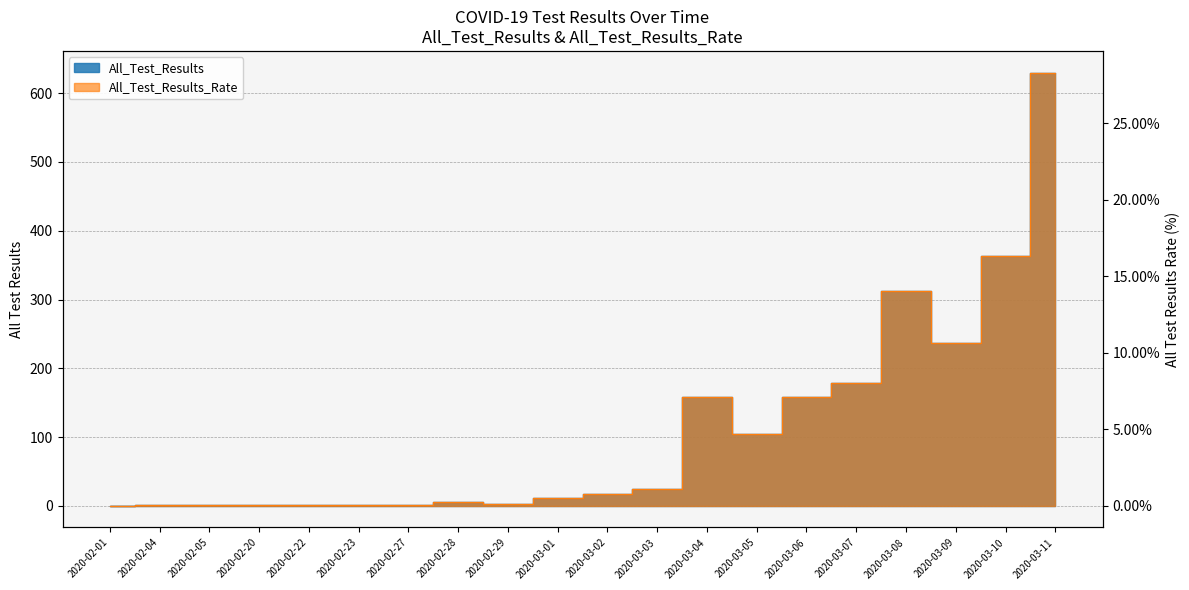

At how many categories does at least one series exceed 572?

1